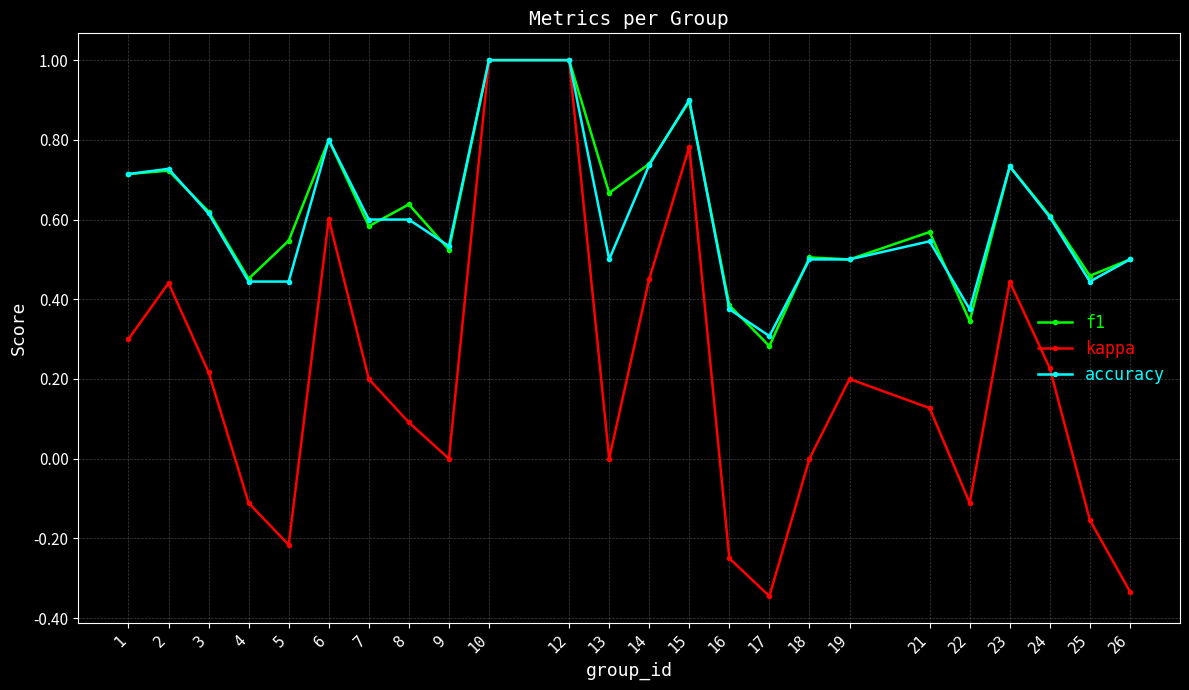

What is the maximum value for accuracy?

1.0